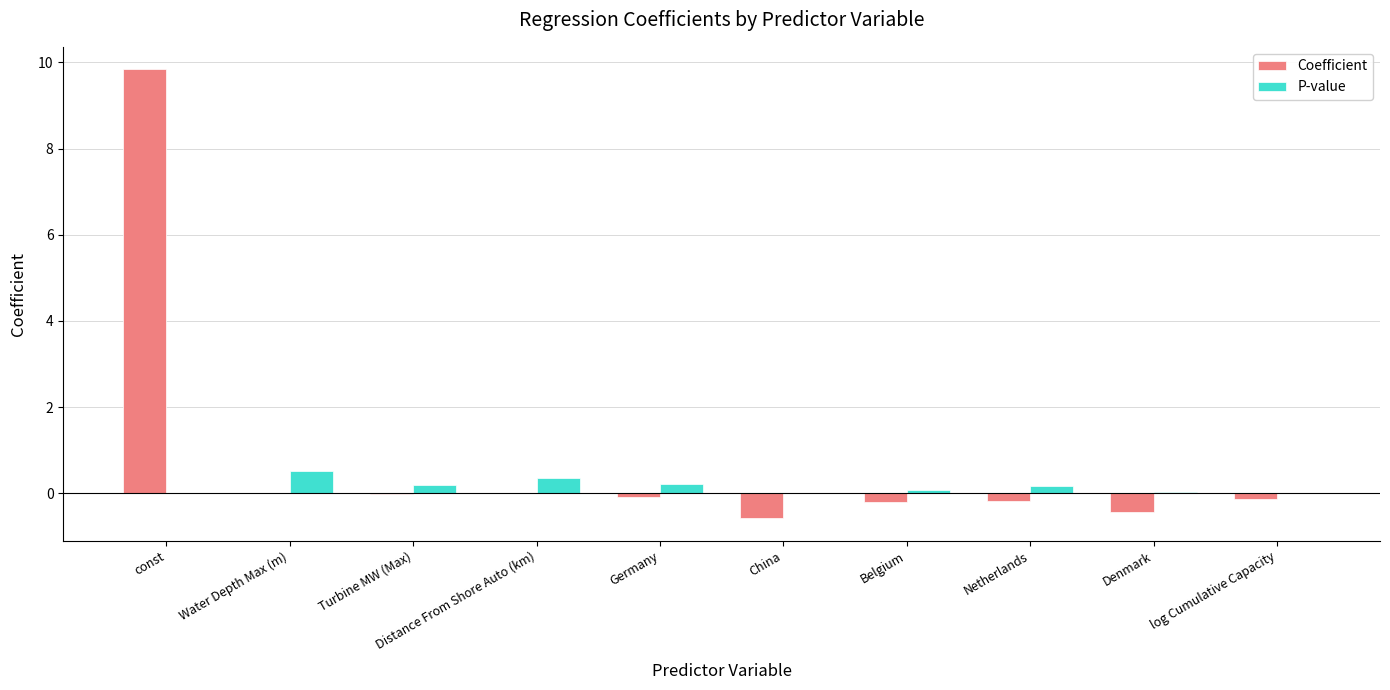

What is the difference between the Coefficient values at Germany and Denmark?

0.3